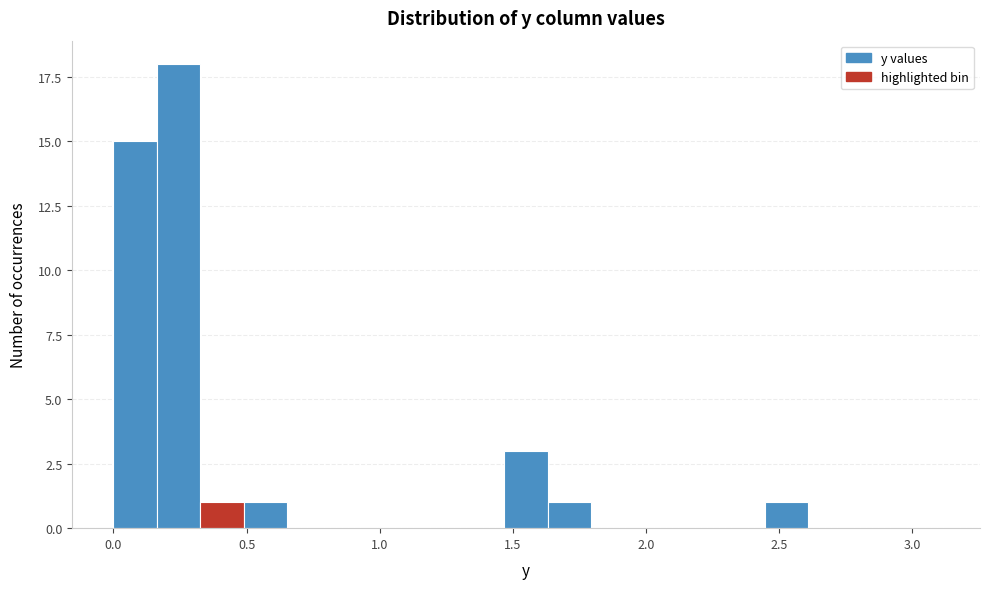

Around what value on the x-axis is the tallest bar? Give the approximate position of its centre, as read against the axis.

0.25